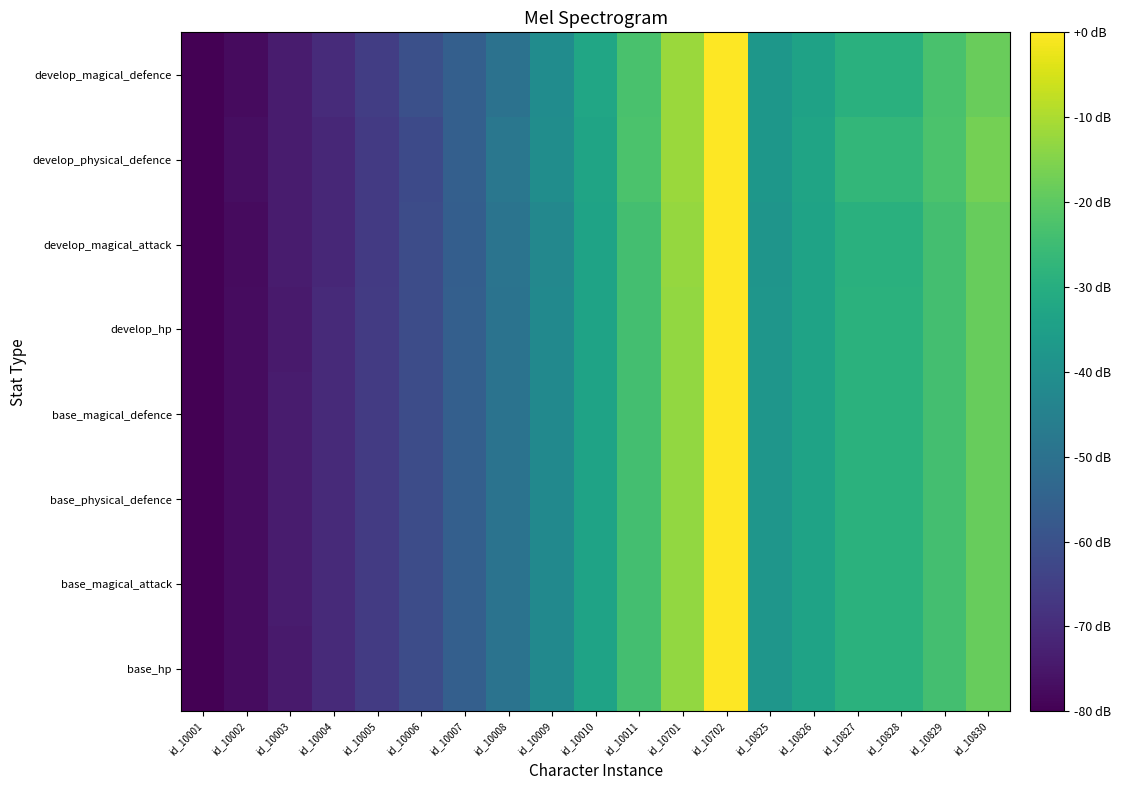

Count the number of categories in the chart.

19